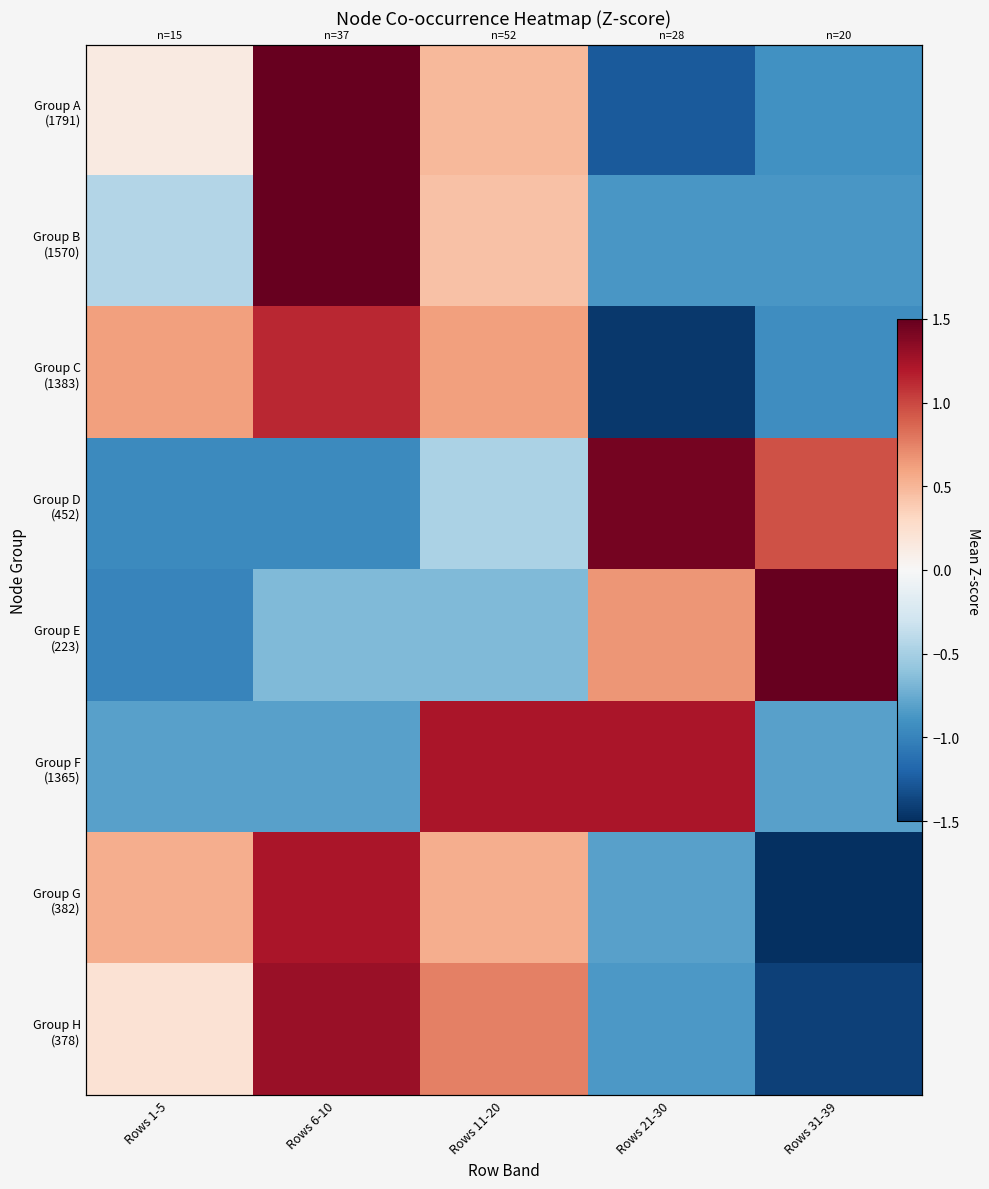

What is the difference between the second highest and minimum values in the Group A (1791) series?

1.7